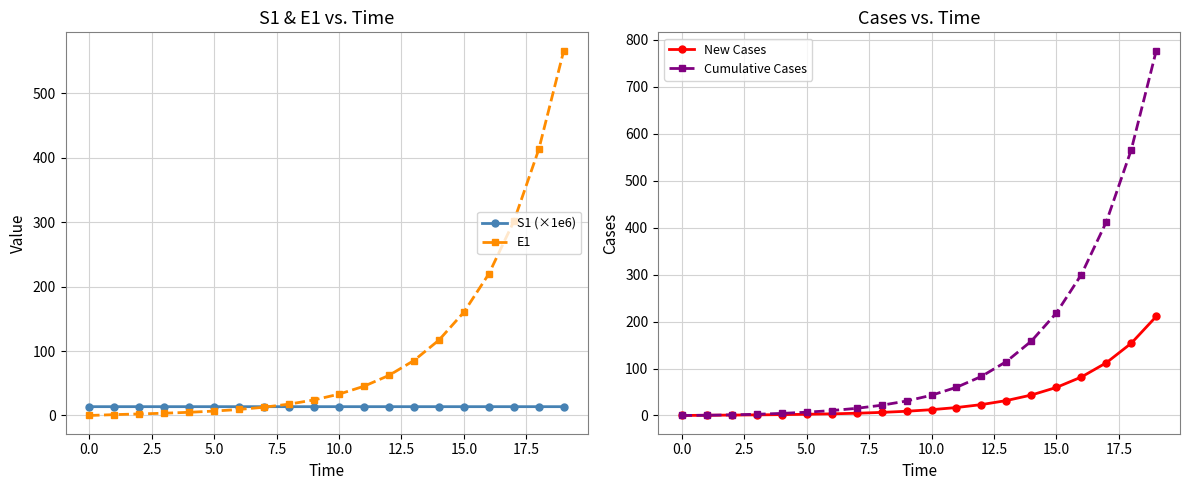

Which series has the largest total across all categories?

Cumulative Cases